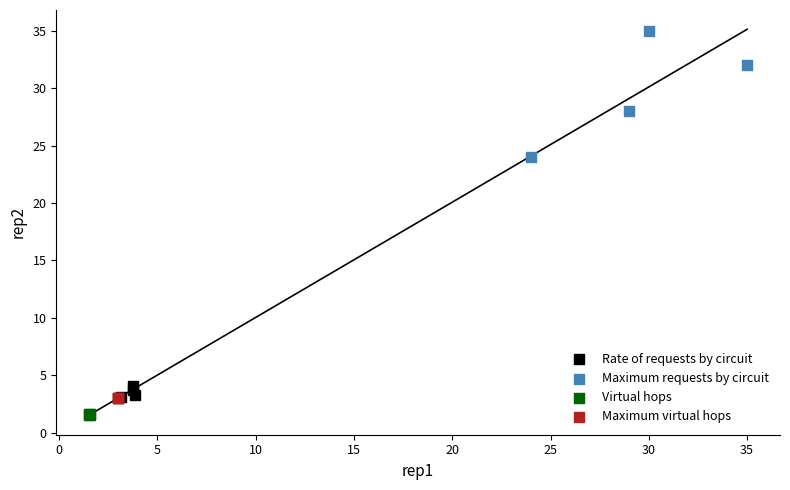

Which series reaches the minimum Y coordinate?

Virtual hops